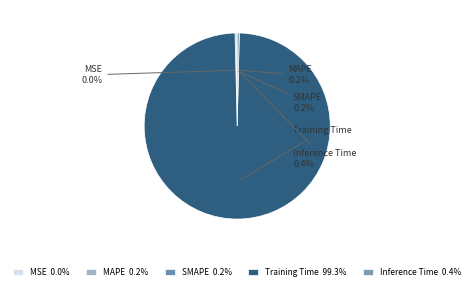

How much of the chart is everything except Inference Time?

99.6%